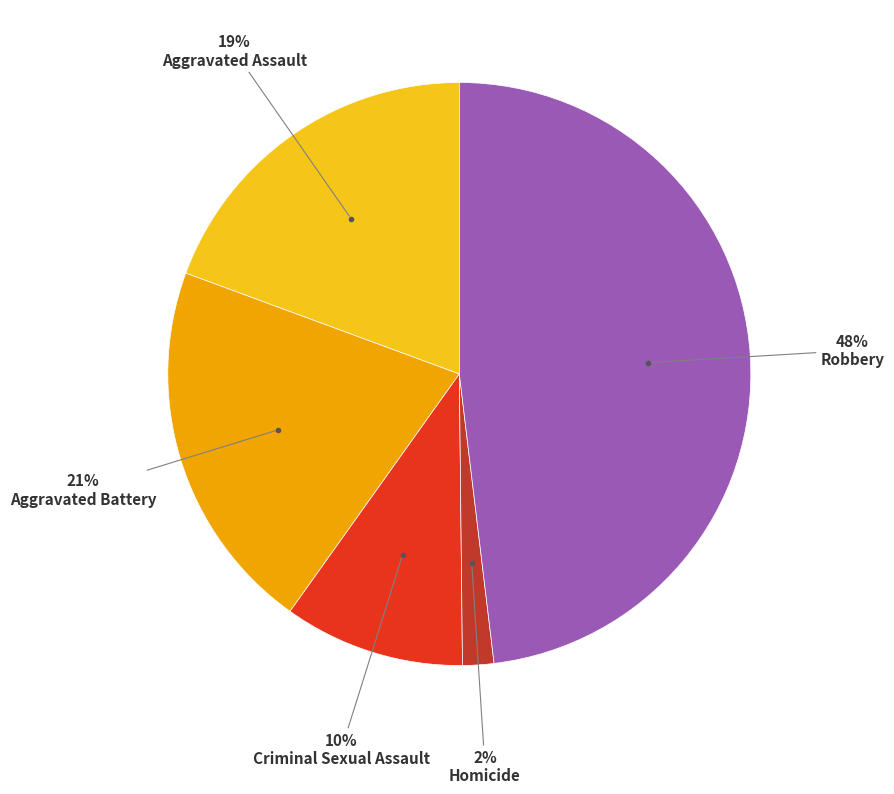

True or false: Robbery accounts for 48% of the total.

True